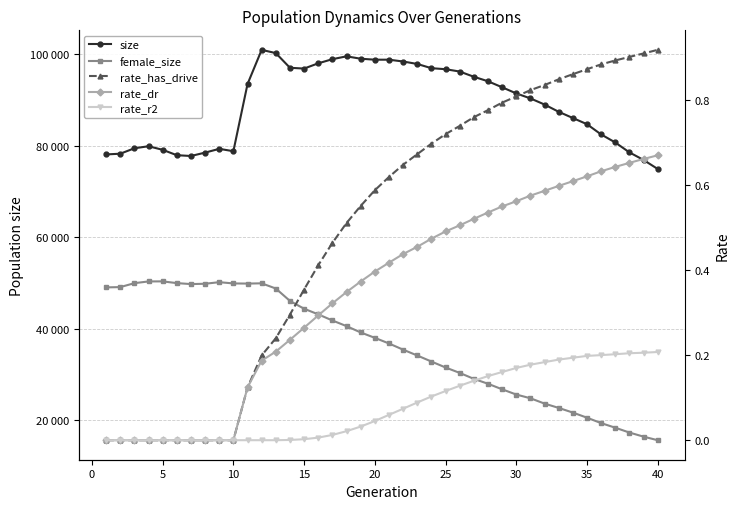

True or false: female_size and size cross at least once.

False